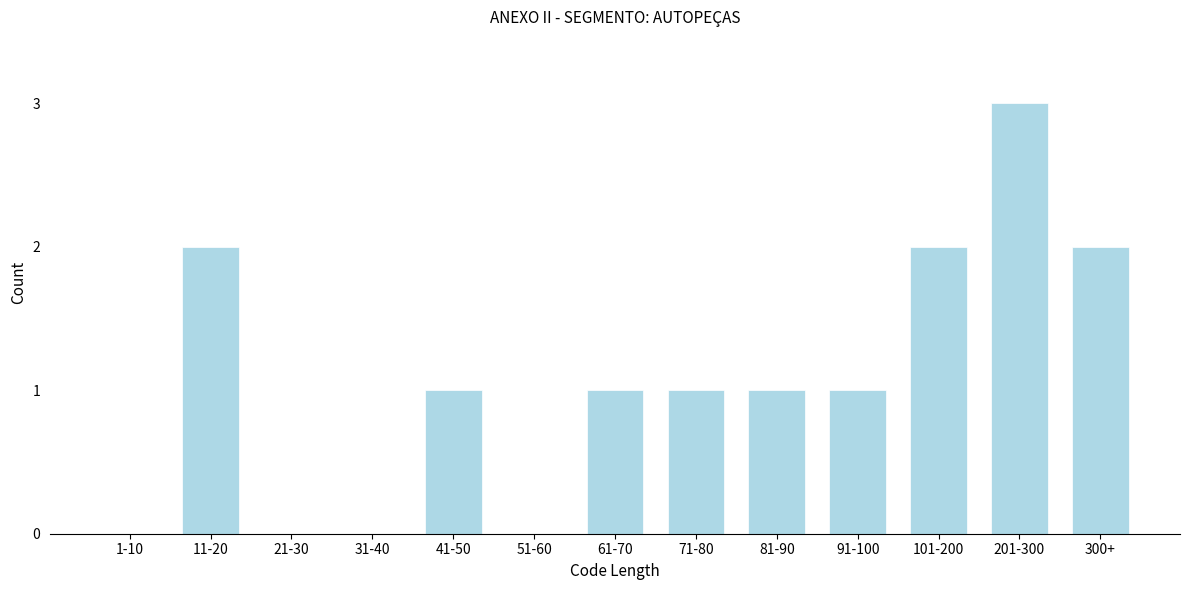

Reading left to right, list all the values displayed in this chart.

1-10=0	11-20=2	21-30=0	31-40=0	41-50=1	51-60=0	61-70=1	71-80=1	81-90=1	91-100=1	101-200=2	201-300=3	300+=2